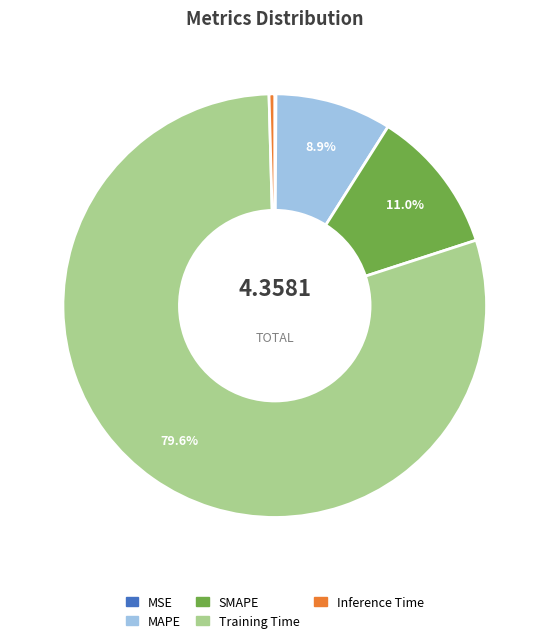

To the nearest percent, what is the average slice percentage?

20%